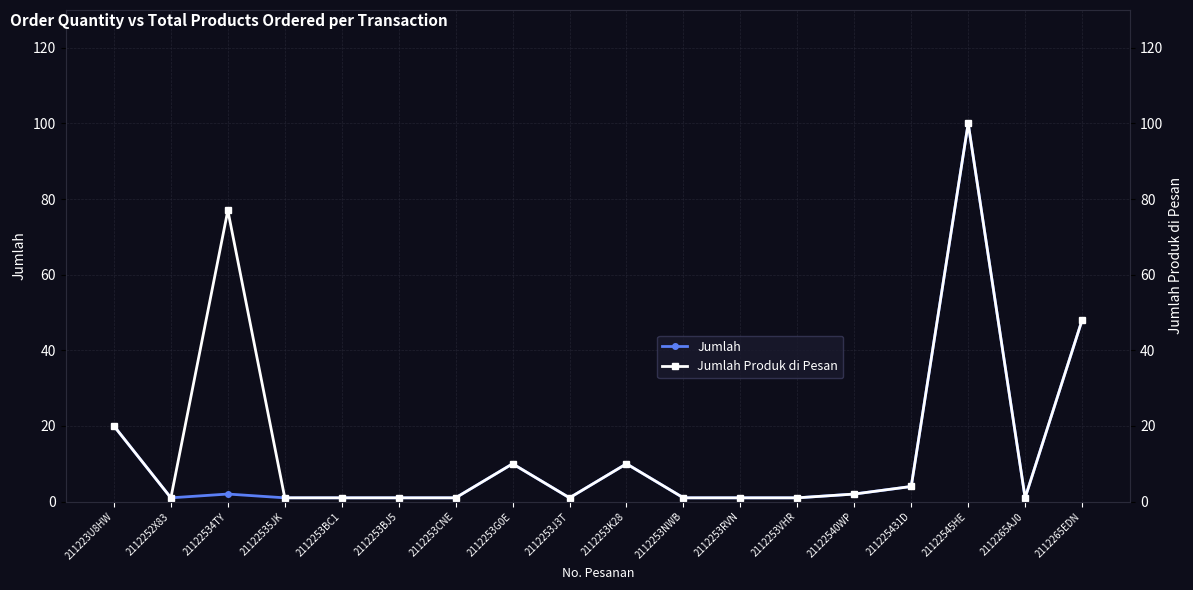

In Jumlah Produk di Pesan, how many points are lower than both neighbors (excluding endpoints)?

3